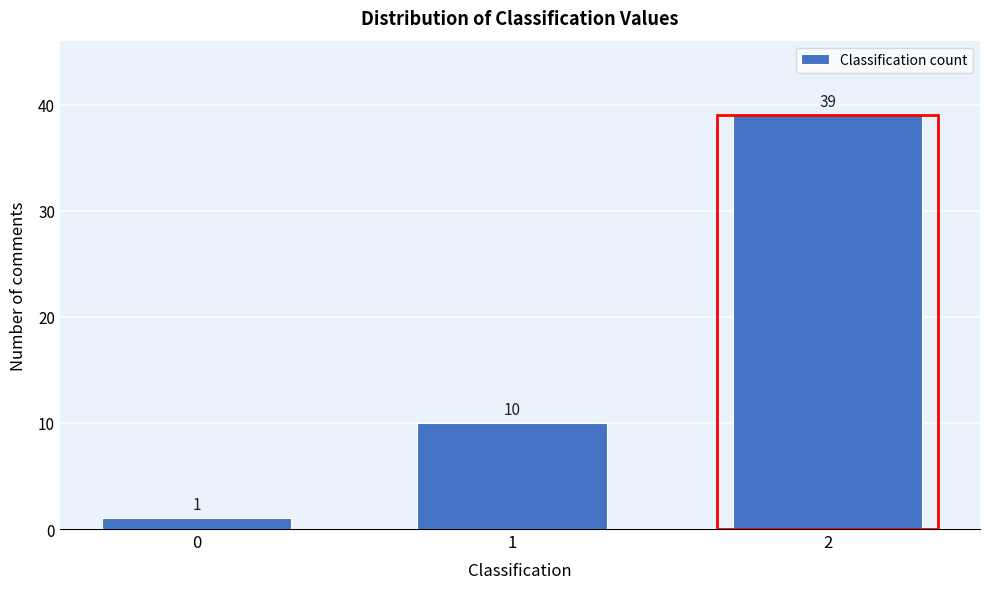

Reading left to right, extract all data points from this chart.

1	10	39